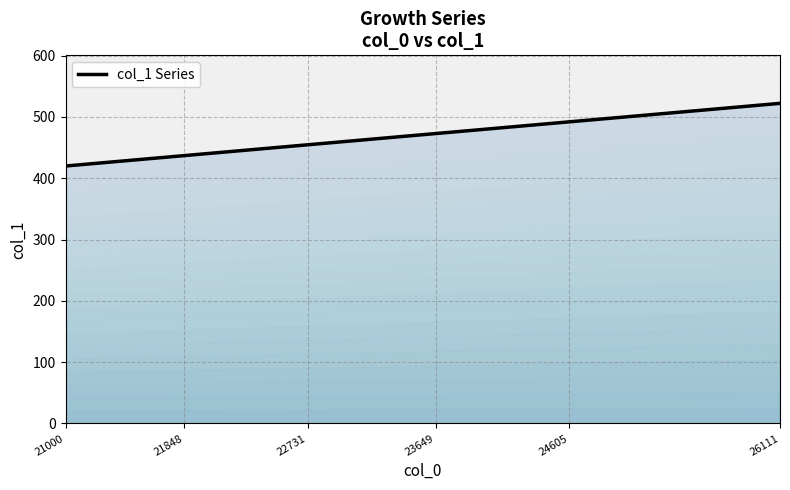

How many lines are shown in the chart?

1